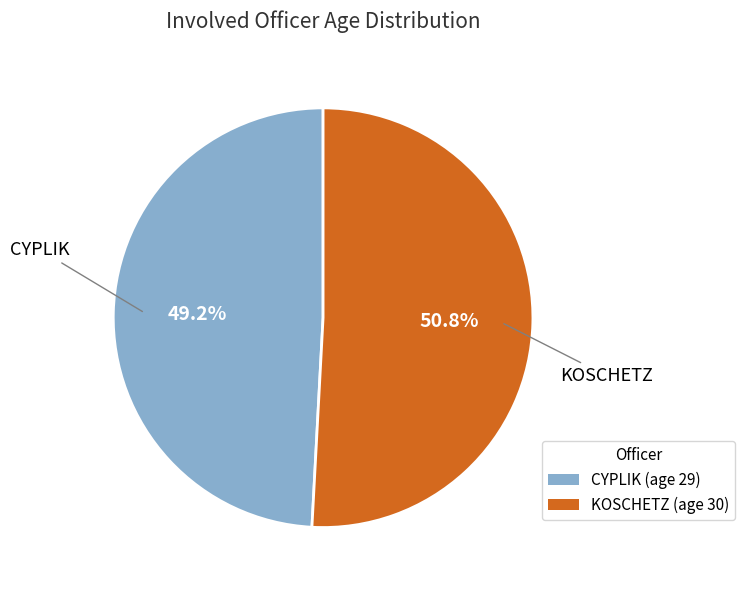

The KOSCHETZ slice represents 56% of the pie. True or false?

False